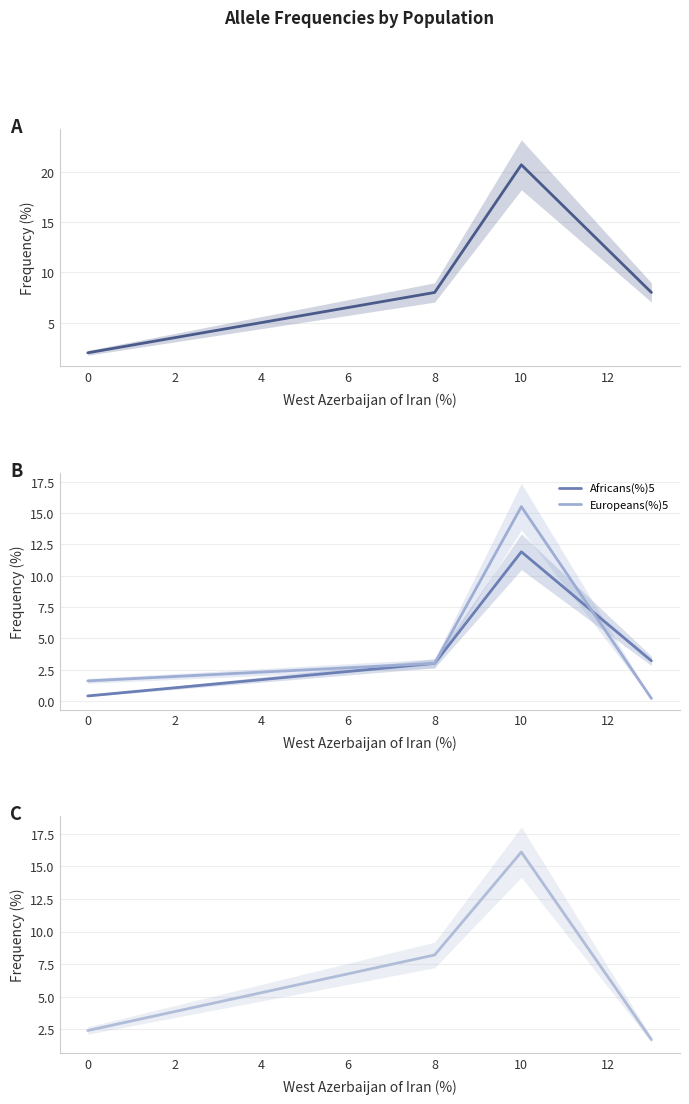

At how many categories does at least one series exceed 3?

3